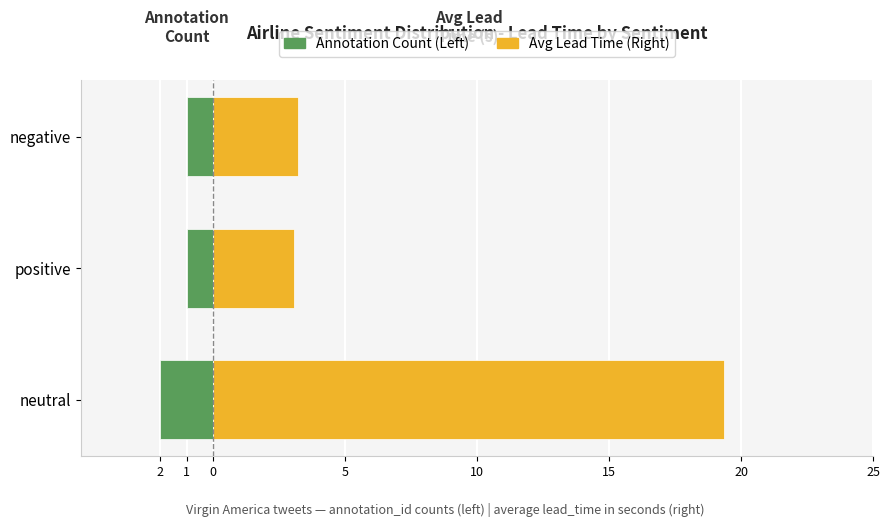

Read the Avg Lead Time (Right) value at 1.

3.1